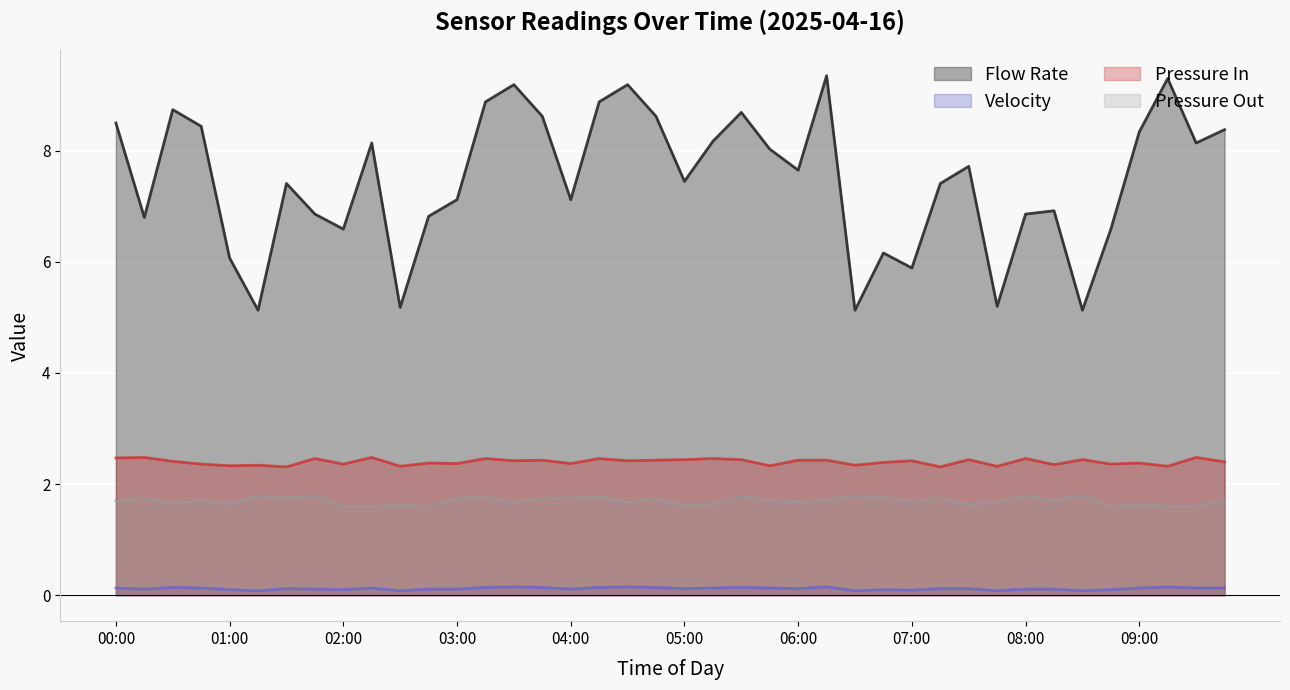

At which category is the sum across all series the highest?

06:15